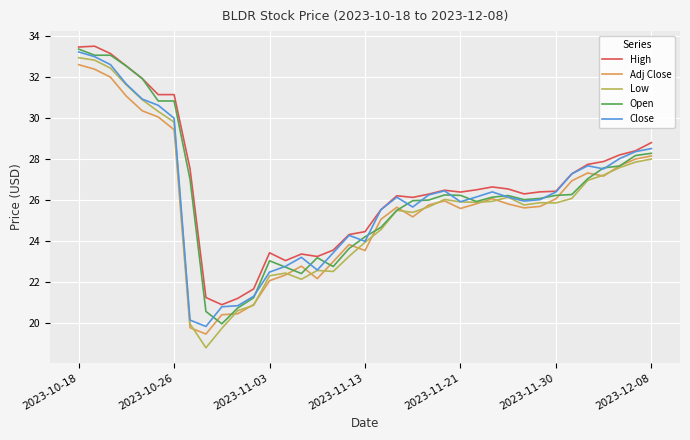

Which series has the widest spread of values?

Low